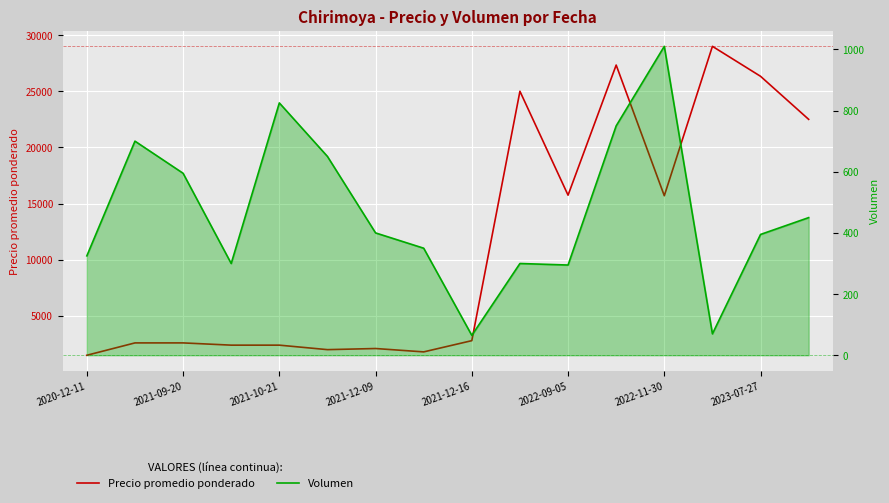

At which category is the sum across all series the highest?

13